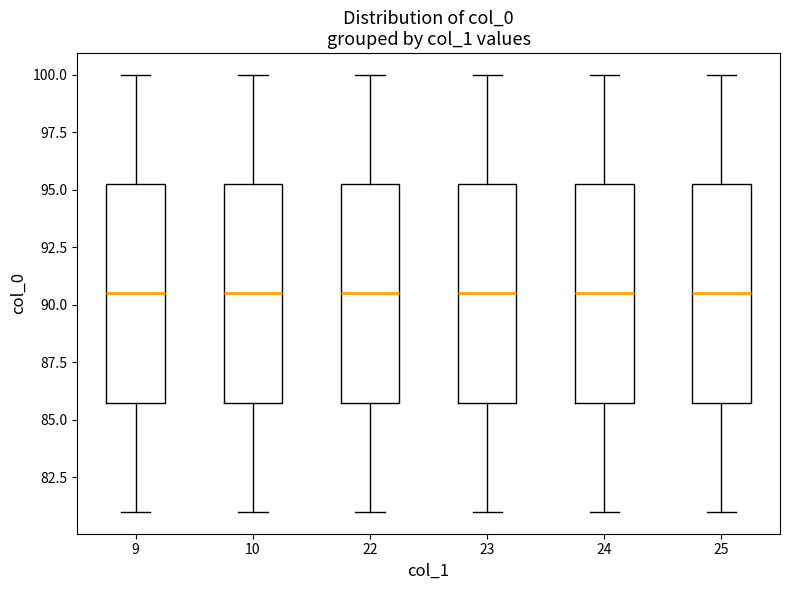

Reading left to right, read every box against the y-axis: the position of its median line, the range the box covers, and the ends of its whiskers. The values are not printed on the chart, so give them approximately, as read against the axis.

9: median 90.5, box 86.0 to 95.5, whiskers 81.0 to 100.0
10: median 90.5, box 86.0 to 95.5, whiskers 81.0 to 100.0
22: median 90.5, box 86.0 to 95.5, whiskers 81.0 to 100.0
23: median 90.5, box 86.0 to 95.5, whiskers 81.0 to 100.0
24: median 90.5, box 86.0 to 95.5, whiskers 81.0 to 100.0
25: median 90.5, box 86.0 to 95.5, whiskers 81.0 to 100.0